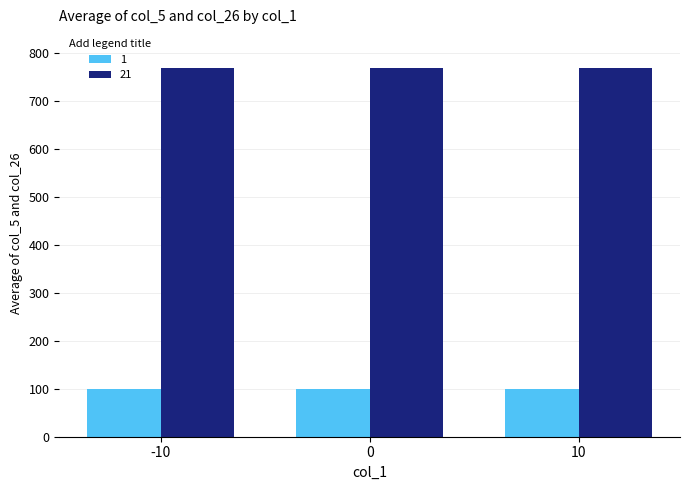

Is it true that 1 equals 31 at 10?

False